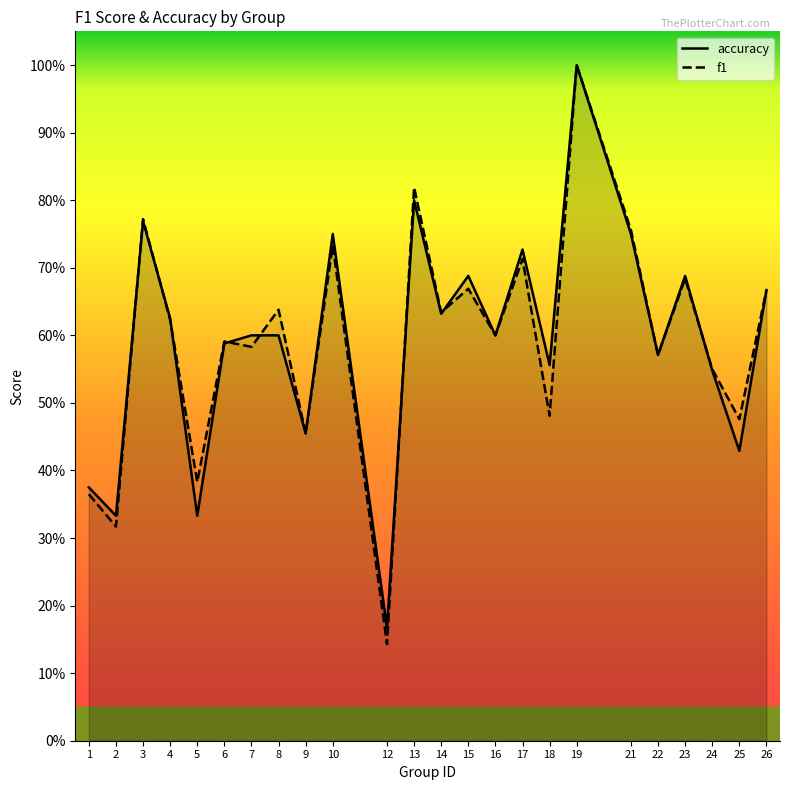

What is the difference between the second highest and minimum values in the f1 series?

0.7